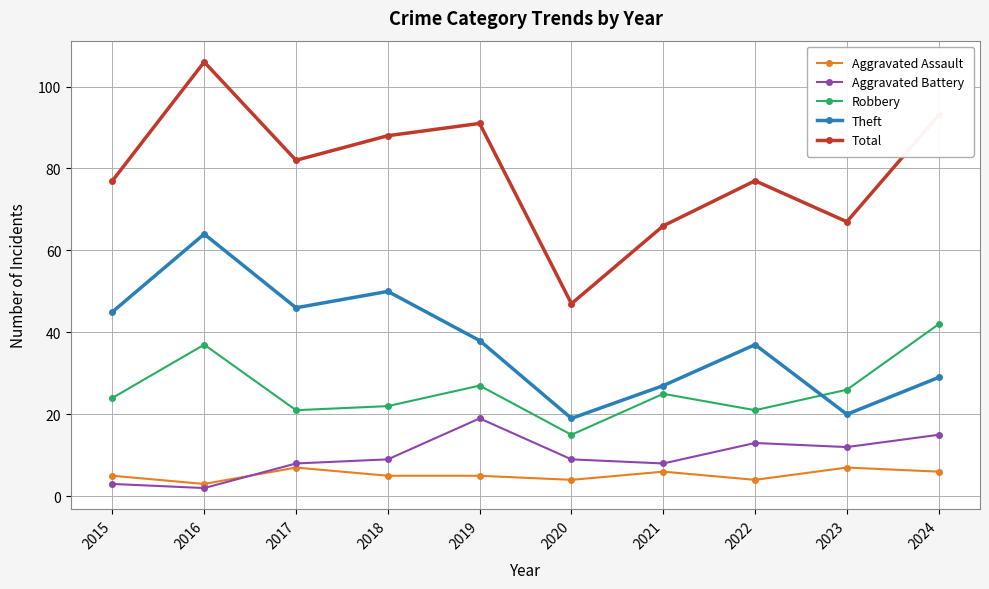

What is the value of the Theft point at the 10th from the left?

29